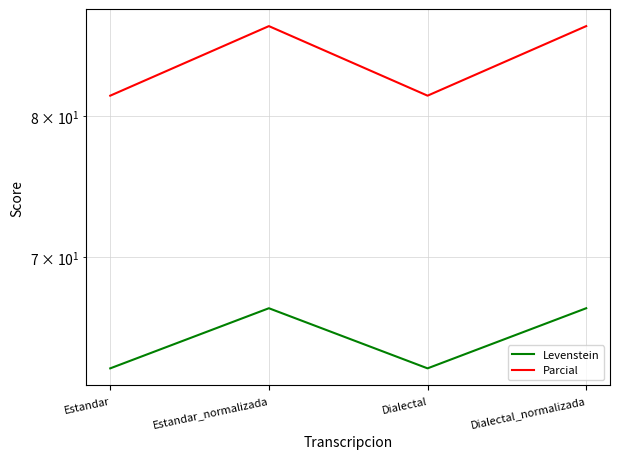

What is the value of the Levenstein point at the 4th from the left?

66.7